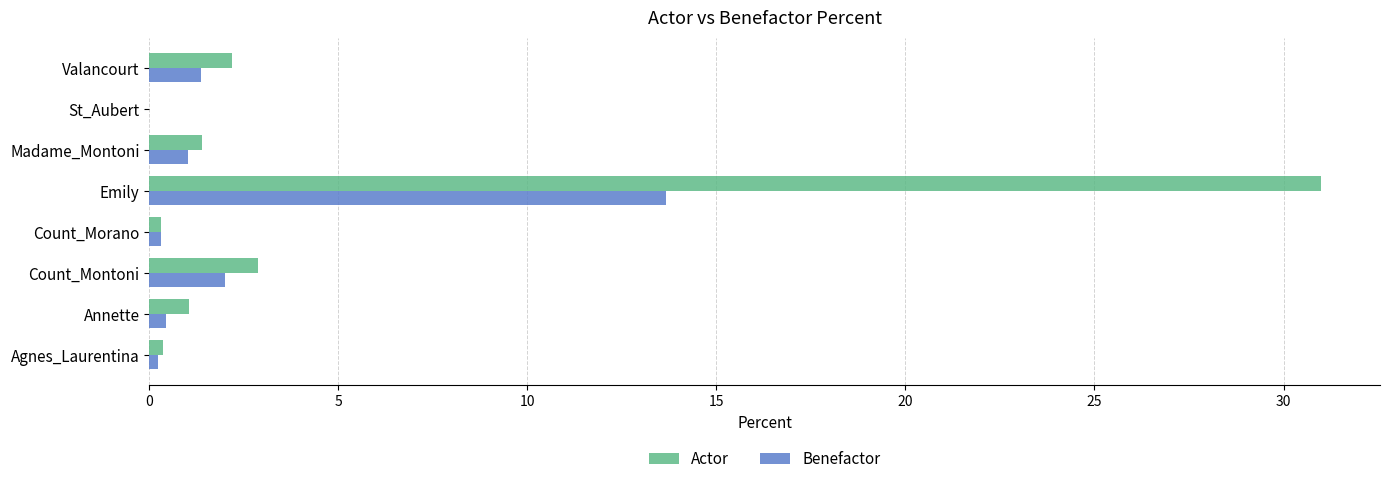

How many series are shown in this chart?

2